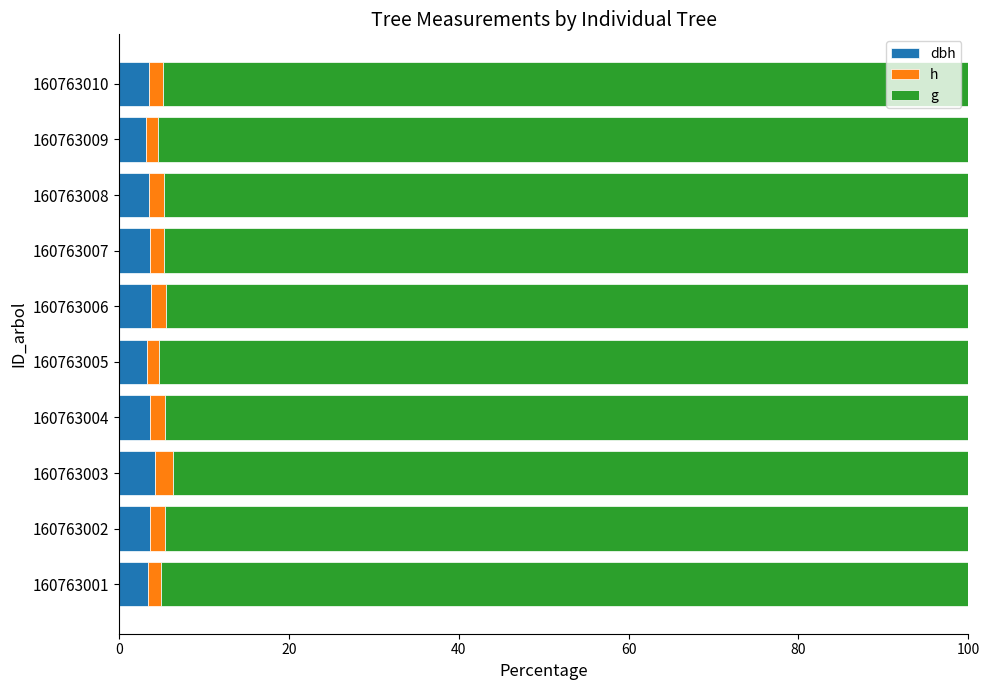

What is the total value across all series at 160763003?

100.0